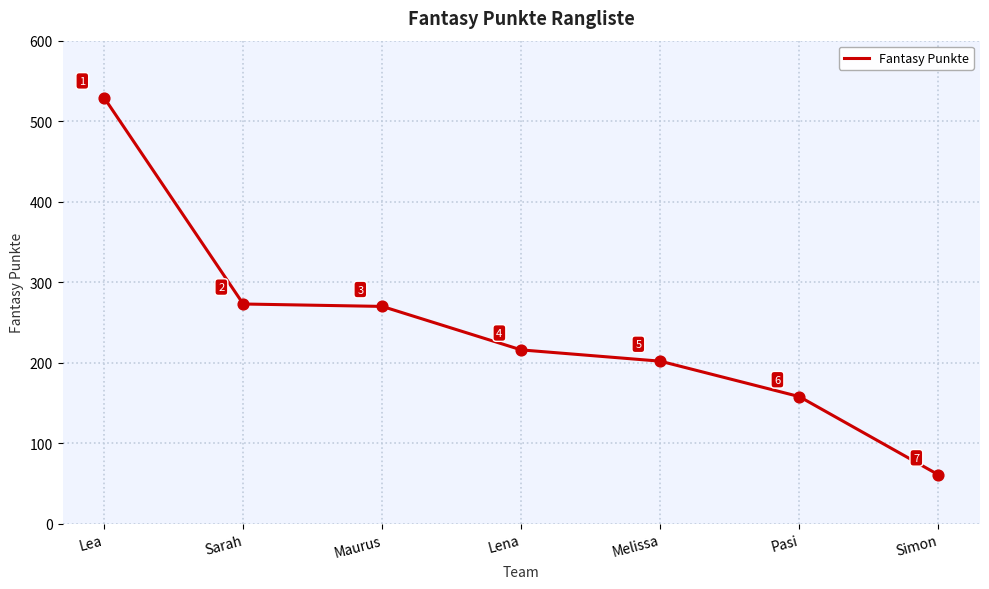

Approximately how many times larger is the value at Simon compared to Lea?

0.1